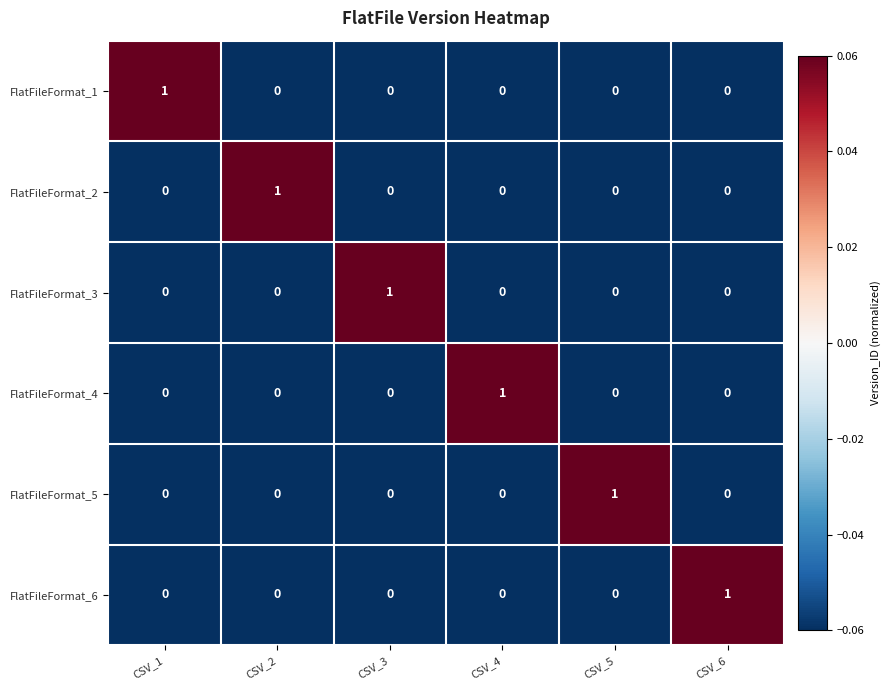

What is the spread (max minus min) of values at CSV_3?

1